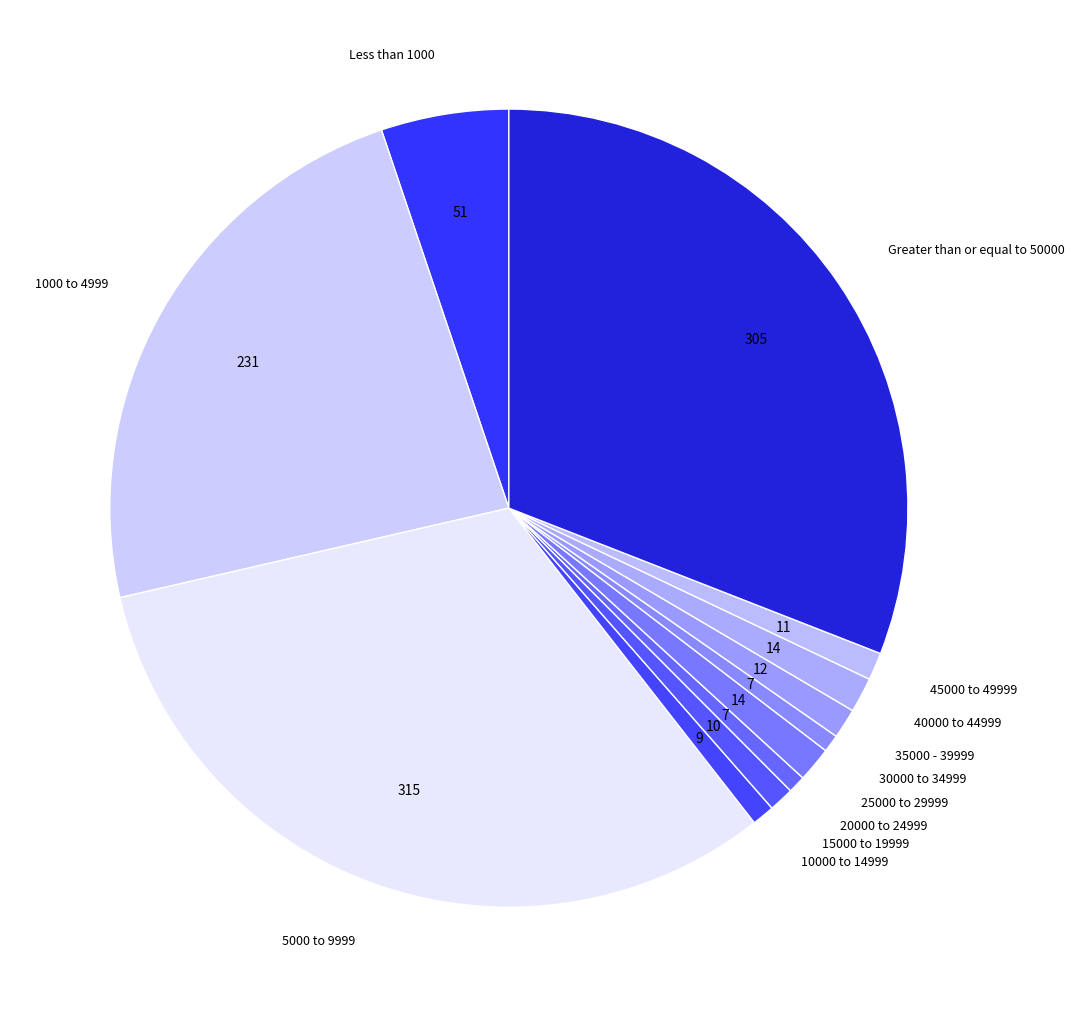

The 40000 to 44999 slice represents 11% of the pie. True or false?

False